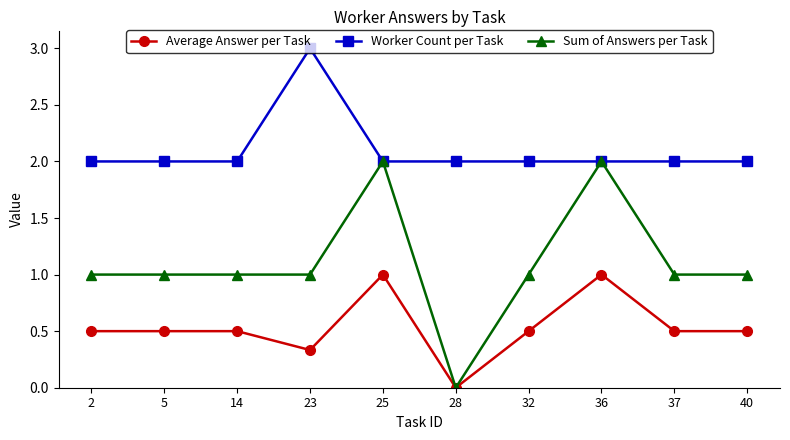

What is the average value of the Worker Count per Task series?

2.1